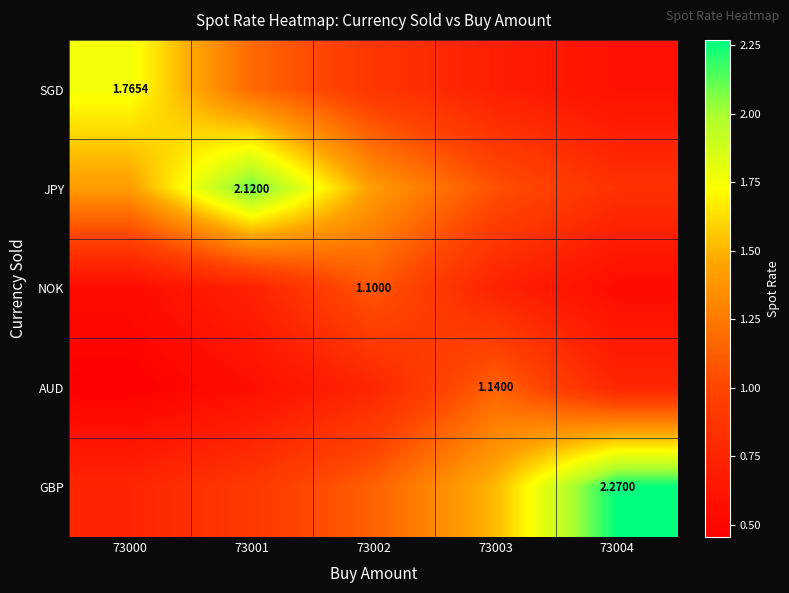

Is the value of NOK at 73000 greater than the value of AUD at 73004?

No